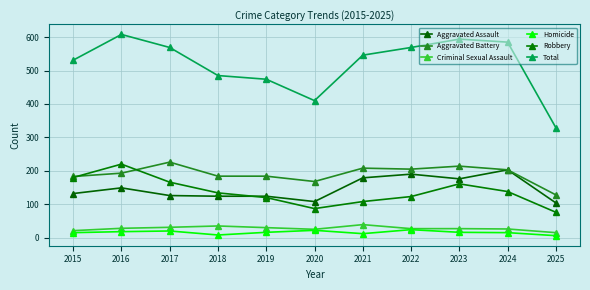

Does the chart display data point markers on the line(s)?

Yes